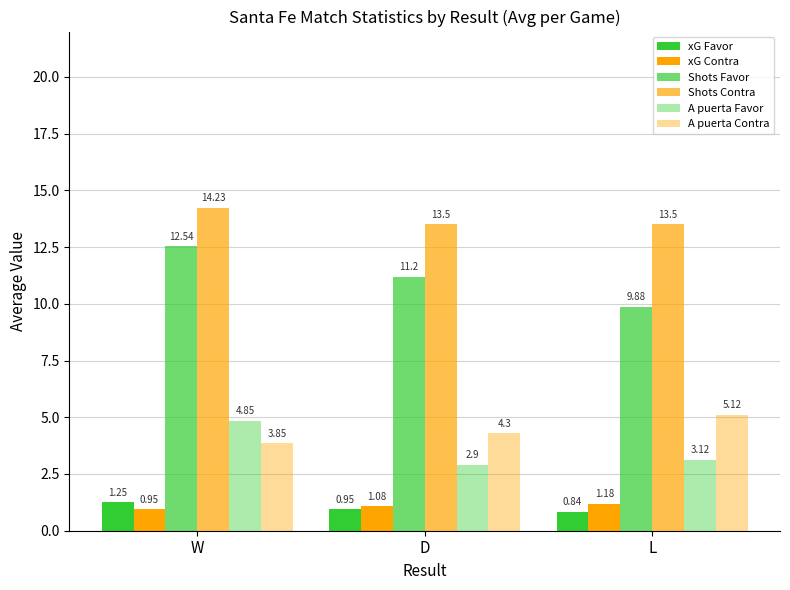

What is the sum of all A puerta Favor values?

10.9